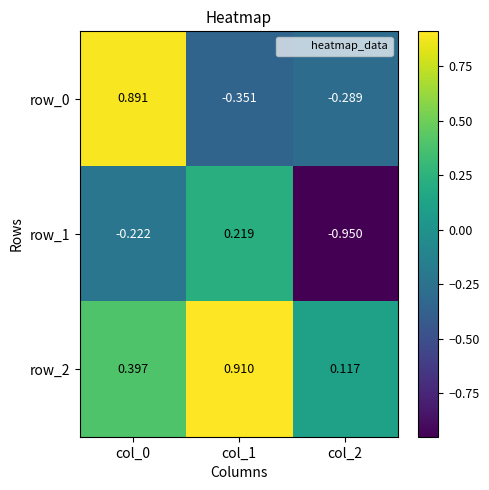

Is the value of row_1 at col_0 greater than the value of row_0 at col_1?

Yes